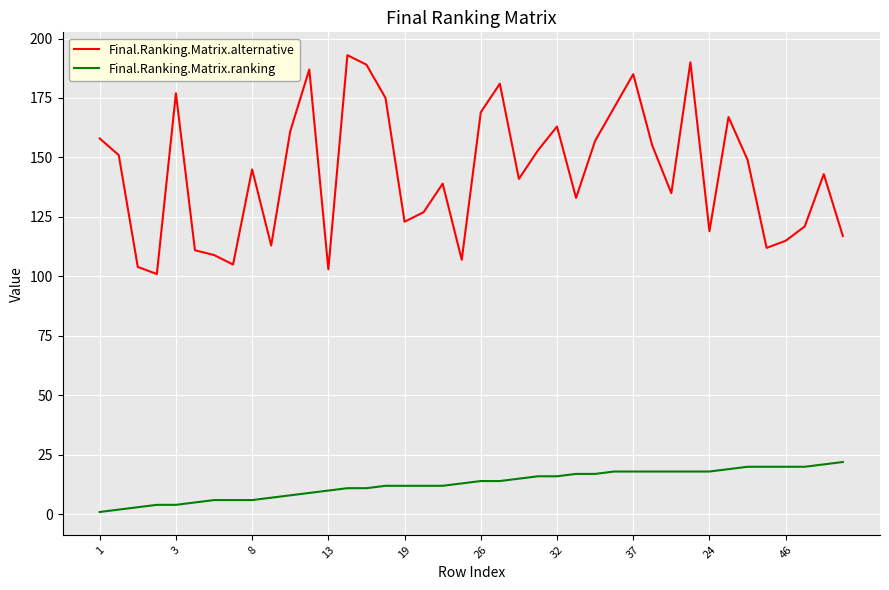

What is the difference between the maximum and minimum values in the Final.Ranking.Matrix.alternative series?

92